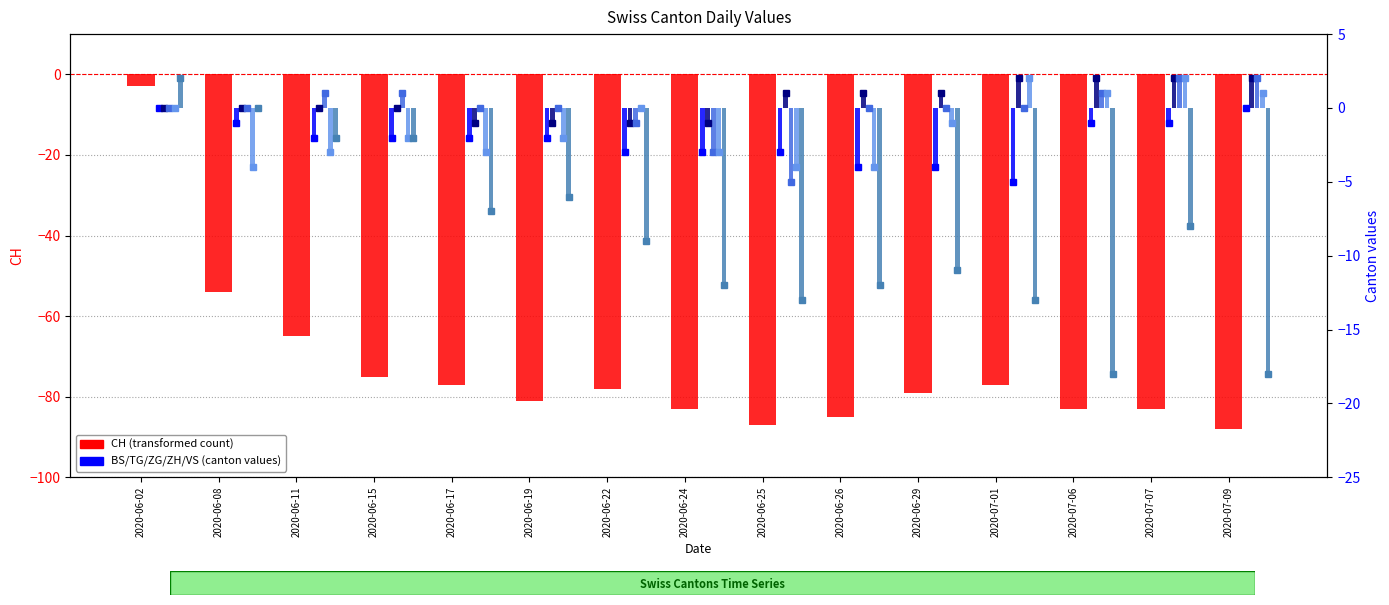

How many series are shown in this chart?

6